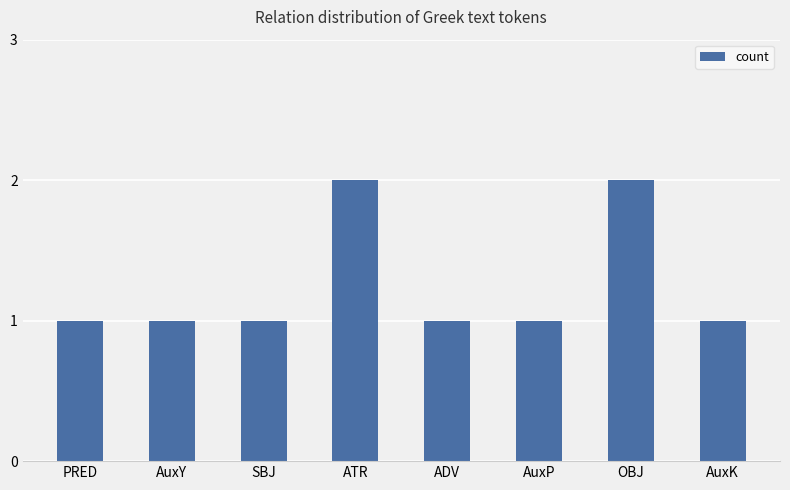

The value at AuxP is 2. True or false?

False